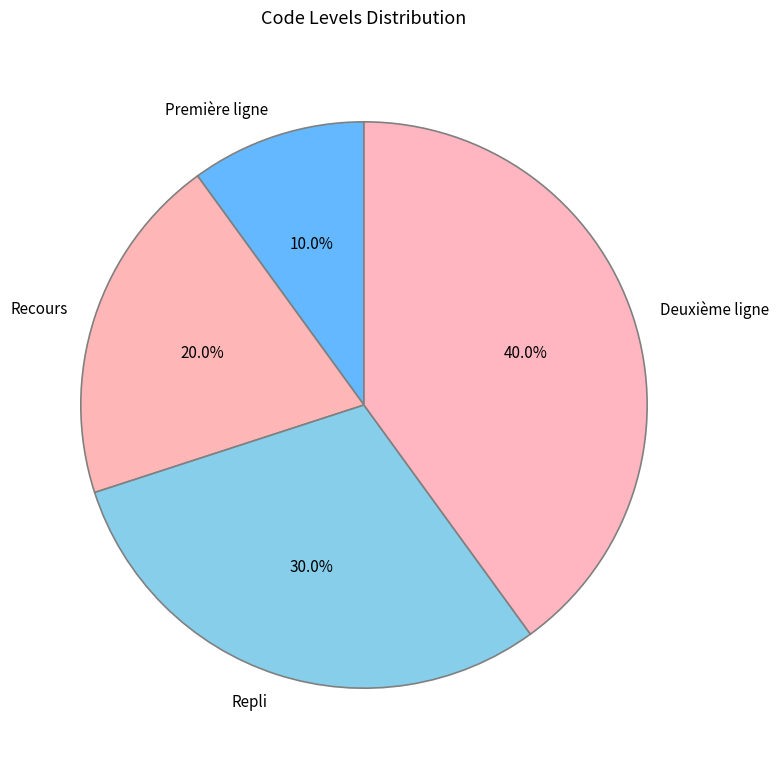

What portion of the pie excludes Première ligne?

90.0%